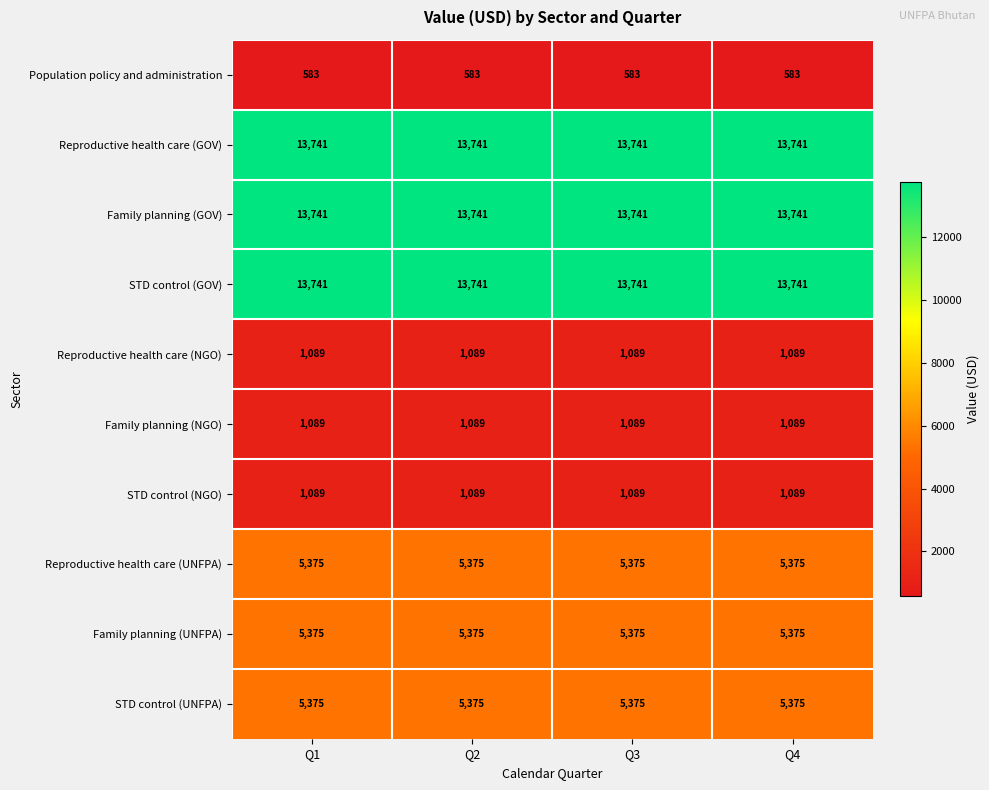

What is the spread (max minus min) of values at Q2?

13158